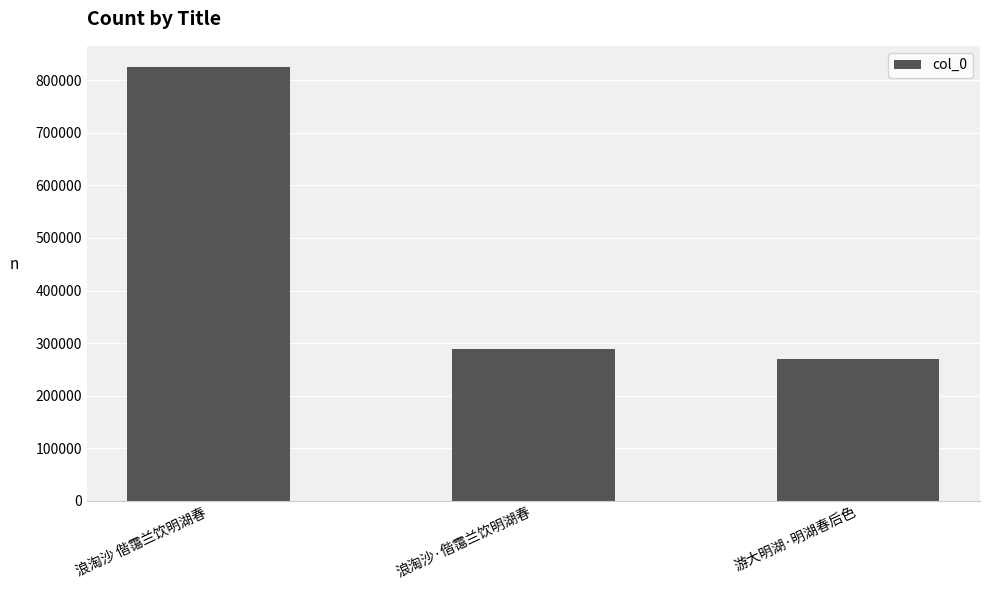

Which has a higher value, 游大明湖·明湖春后色 or 浪淘沙 偕霭兰饮明湖春?

浪淘沙 偕霭兰饮明湖春